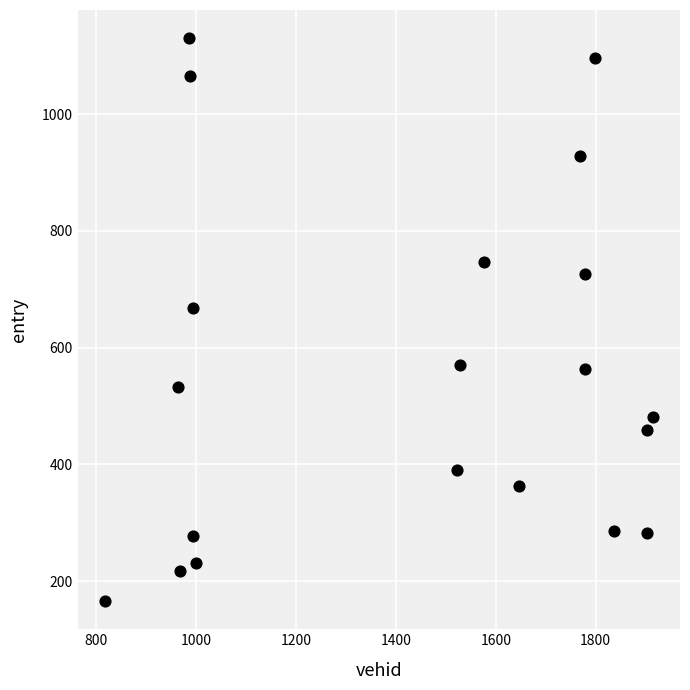

What Y value in the scatter plot is closest to 647?

667.4